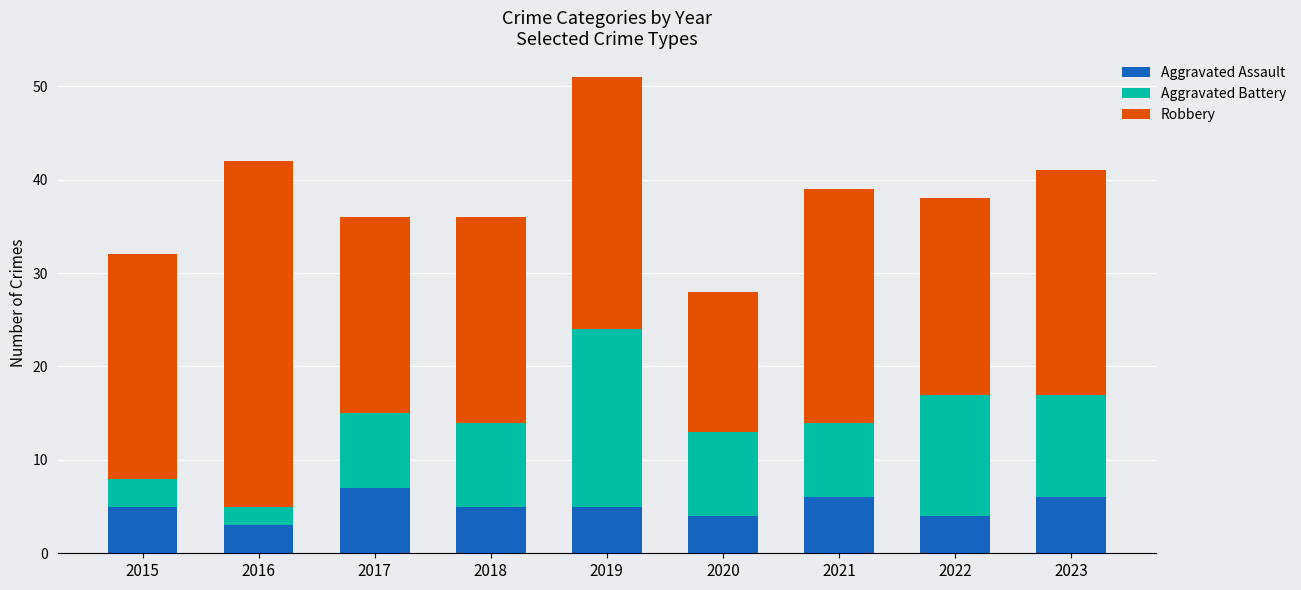

What is the lowest value of the Aggravated Assault series?

3